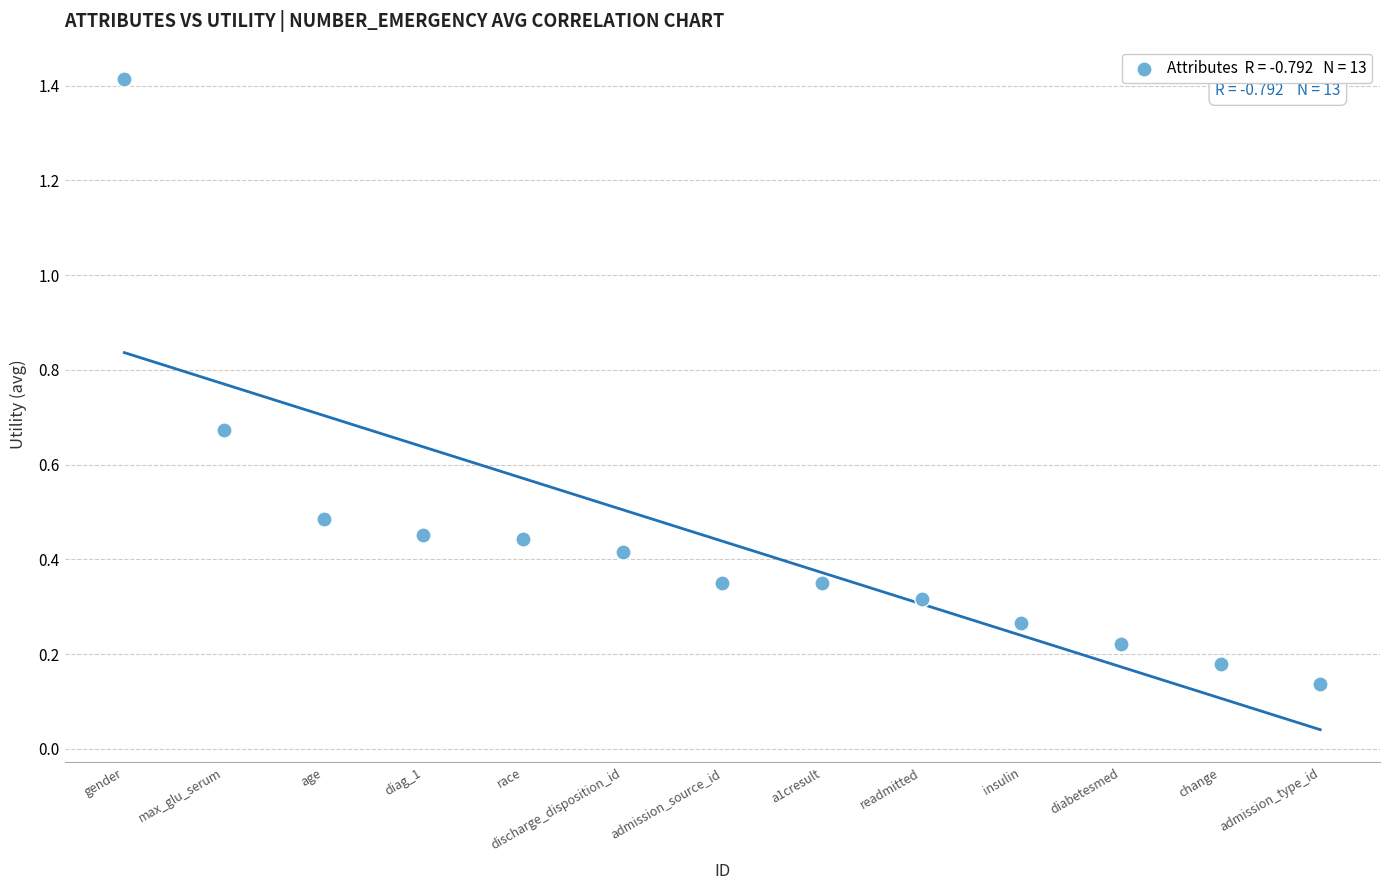

What is the range of Y values (max minus min)?

1.3